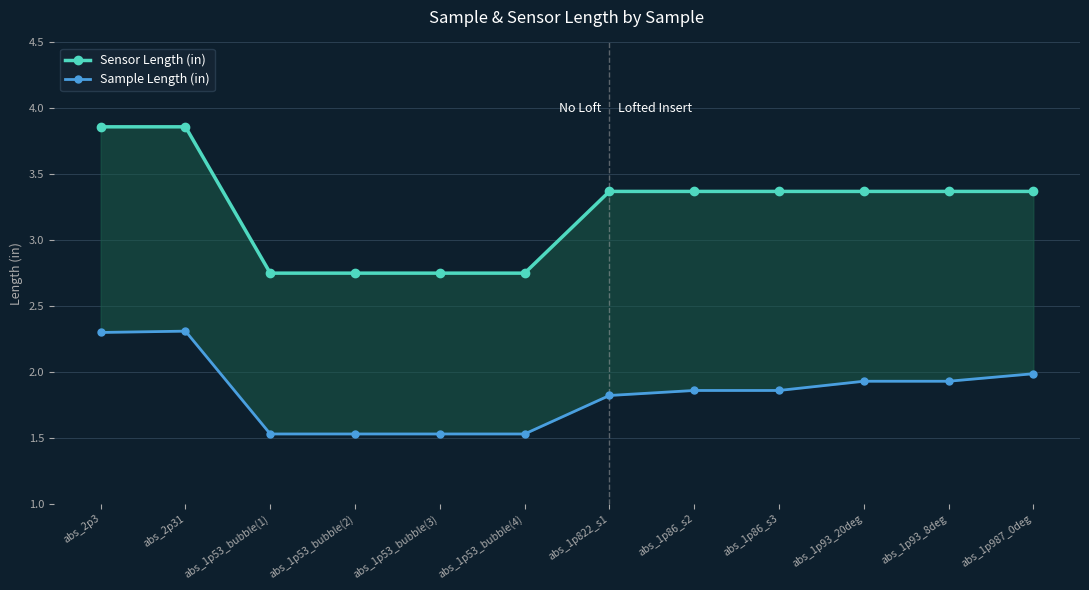

At which label does Sample Length (in) reach its peak?

abs_2p31